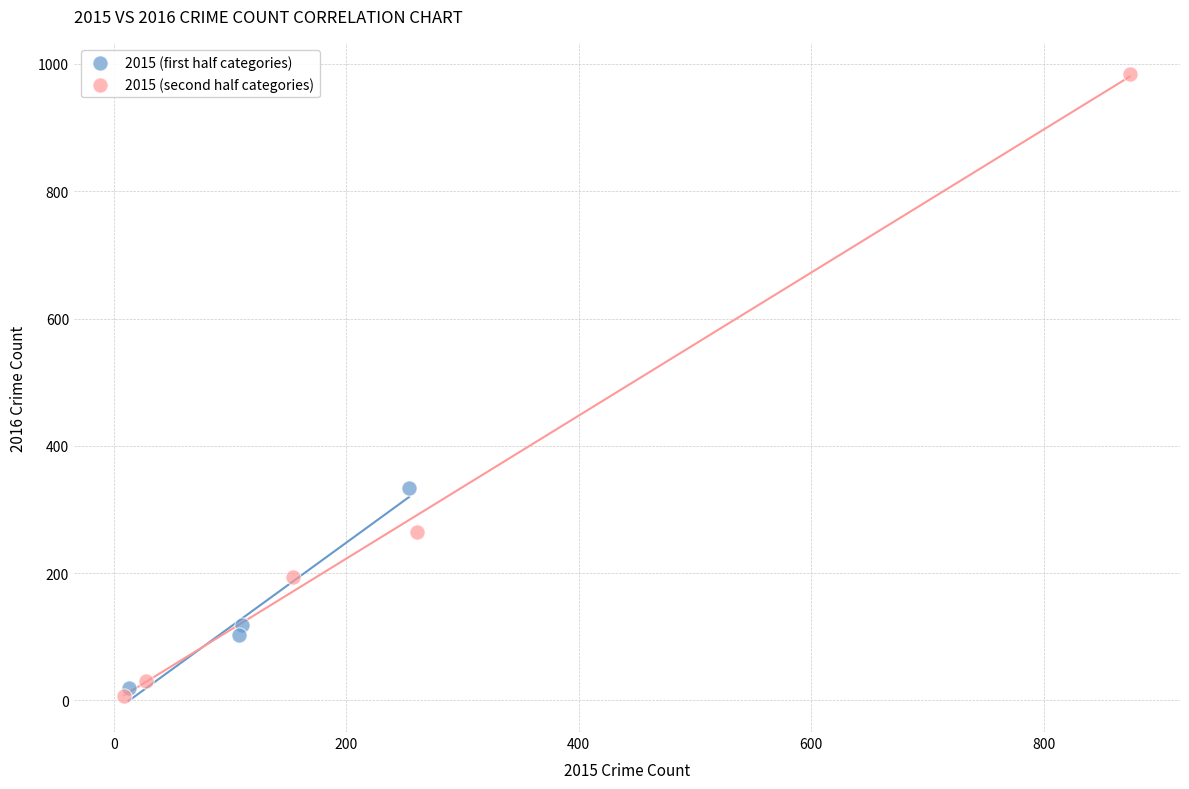

Which series contains the highest Y value?

2015 (second half categories)